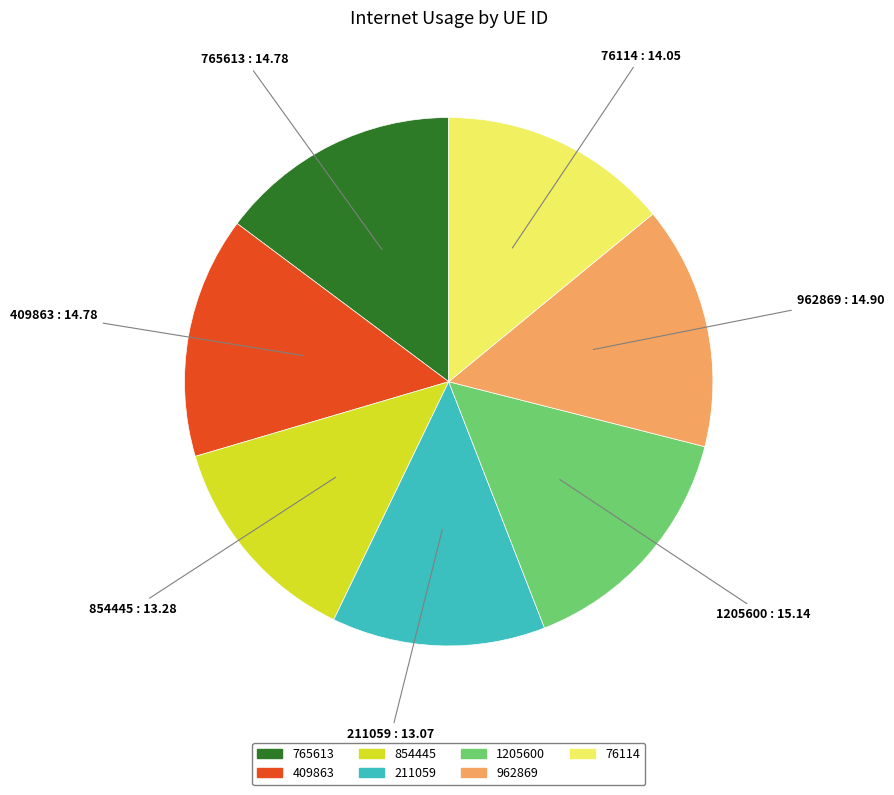

True or false: 211059 accounts for 1% of the total.

False